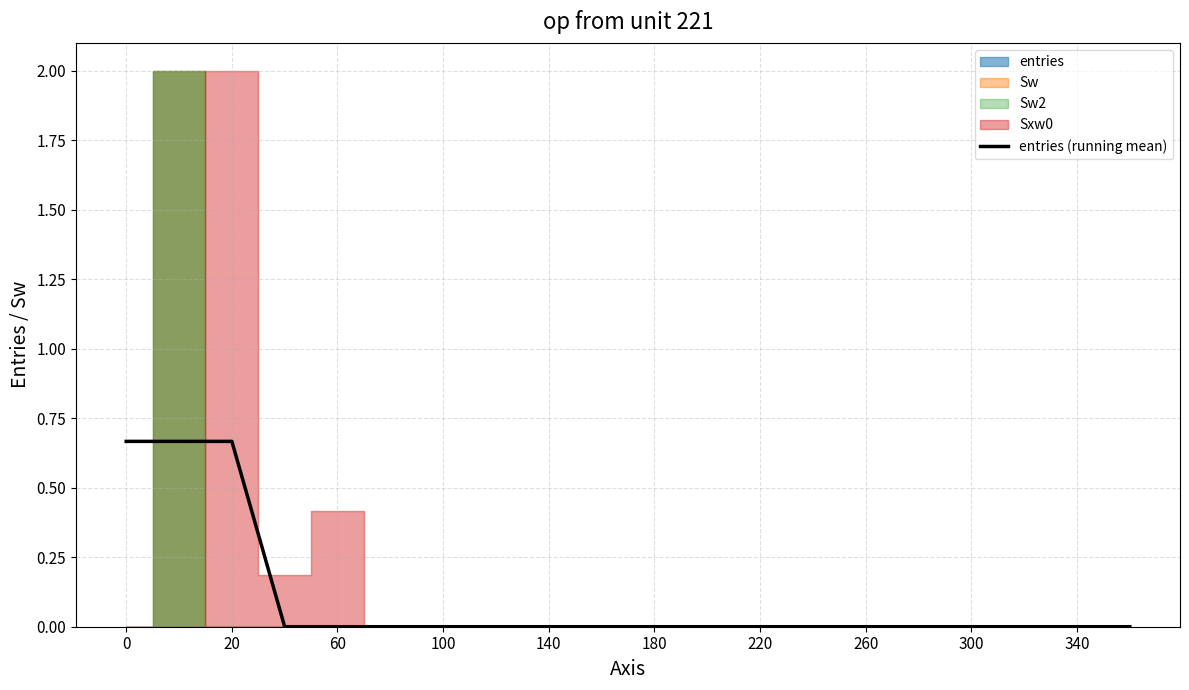

The entries (running mean) series shows 0.0 at 340. True or false?

True